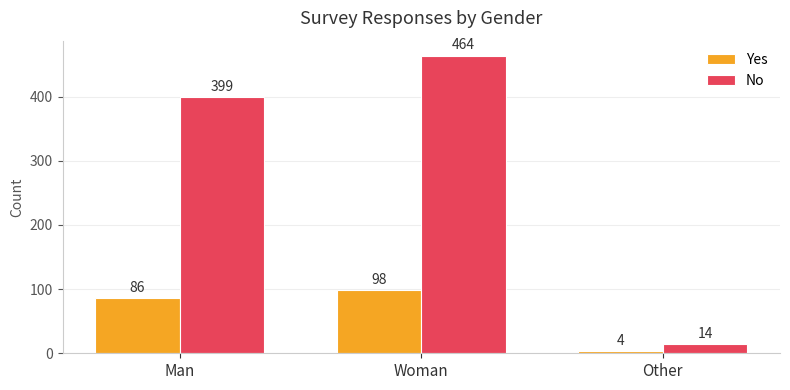

What are all the series names shown in the legend?

Yes, No